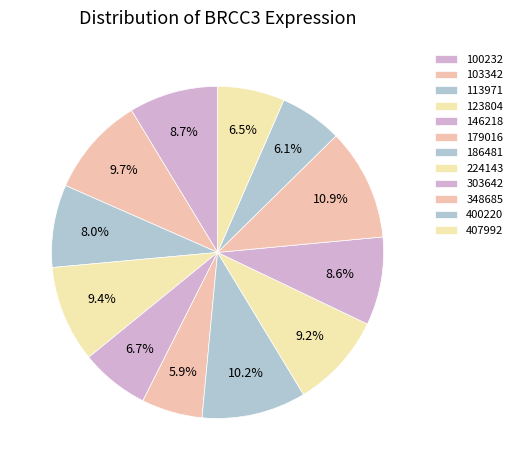

The 113971 slice represents 8% of the pie. True or false?

True